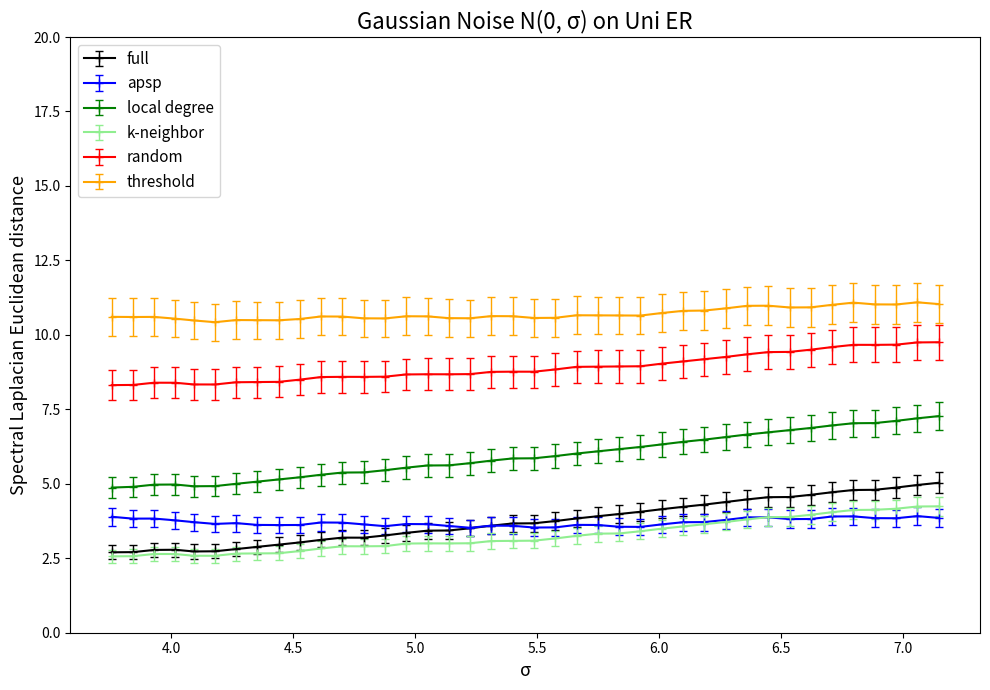

Which series has the largest range (max minus min)?

local degree